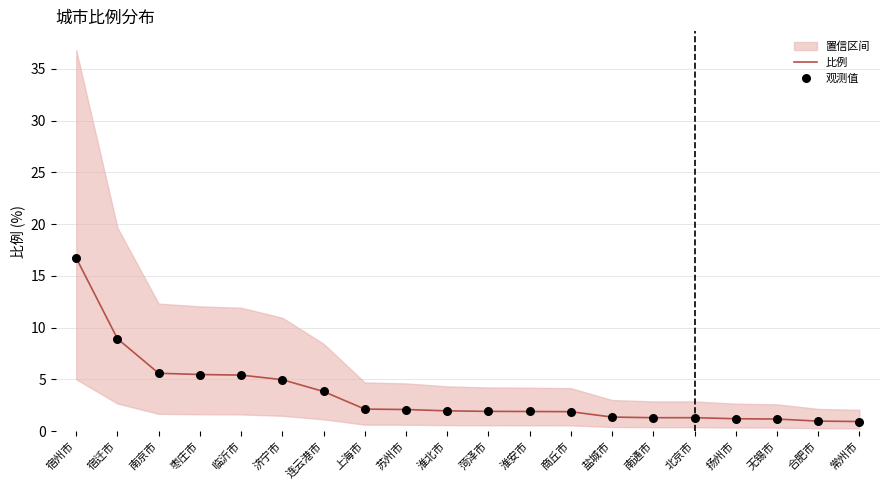

The 比例 series shows 1.9 at 济宁市. True or false?

False